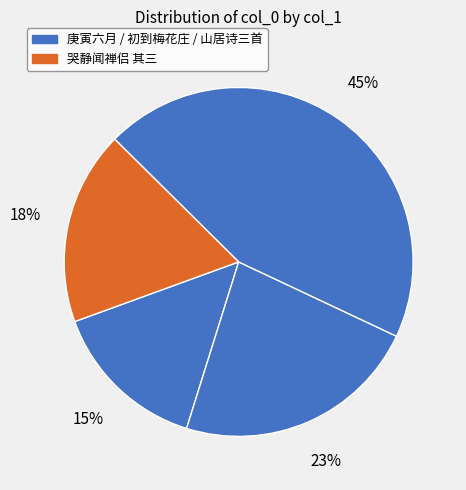

What is the smallest slice in the pie chart?

庚寅六月既望得子异书，写示今岁元夕七律一首，即用其韵赋怀平社诸吟侣 其三